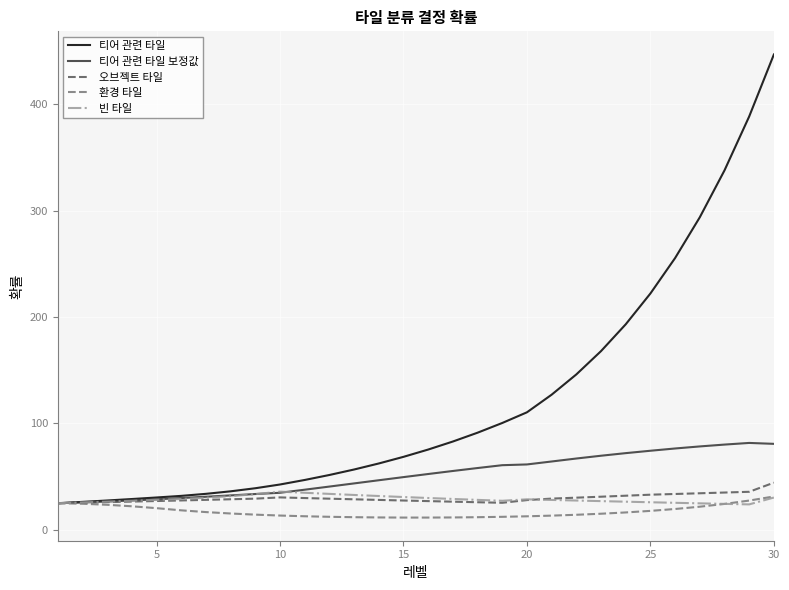

Which series has the largest total across all categories?

티어 관련 타일